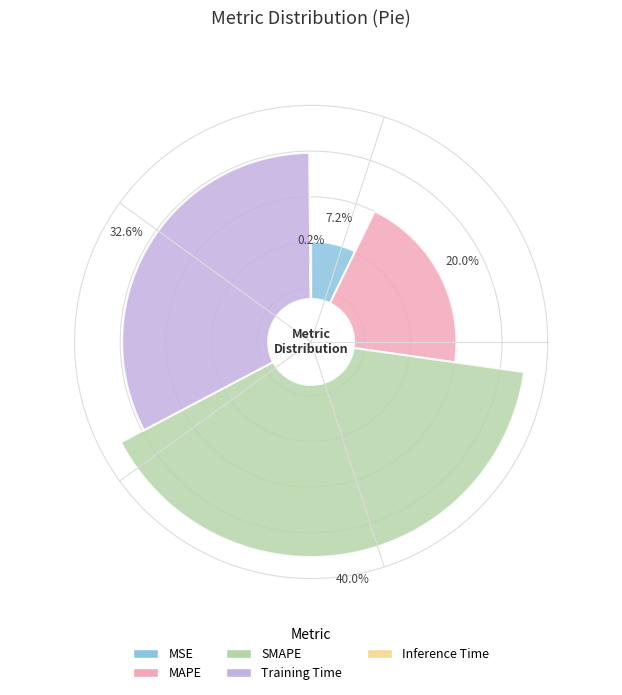

How much of the chart is everything except SMAPE?

60.0%